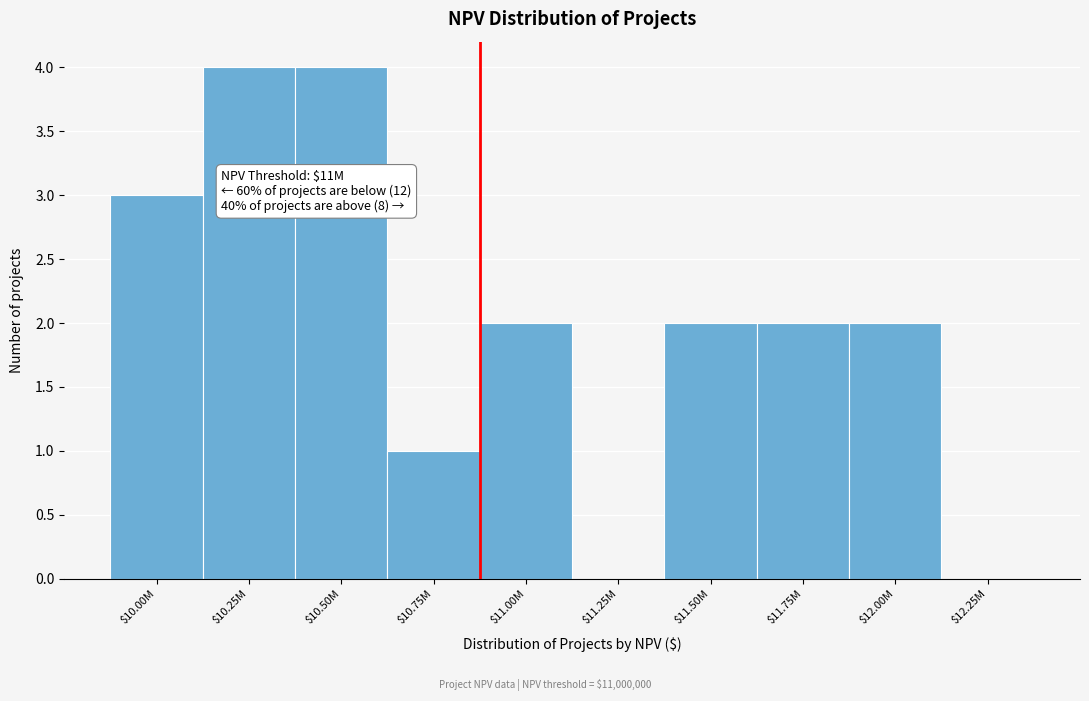

The chart shows a value of 2 at $10.50M. True or false?

False